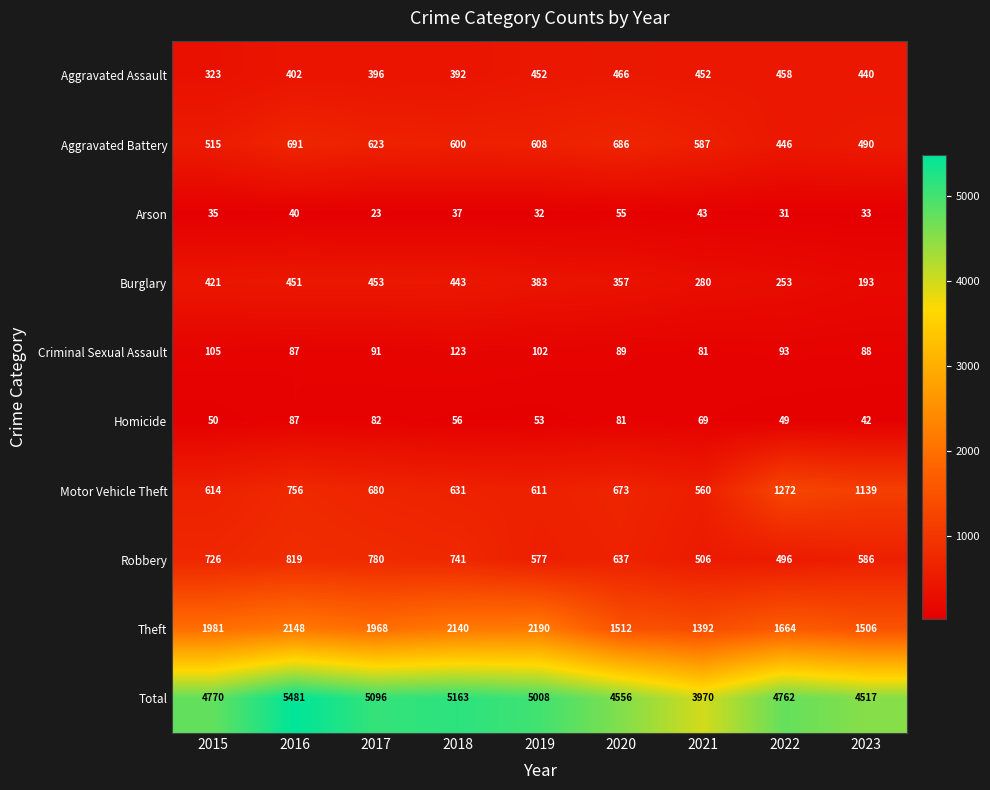

What is the difference between the highest and lowest values at 2016?

5441